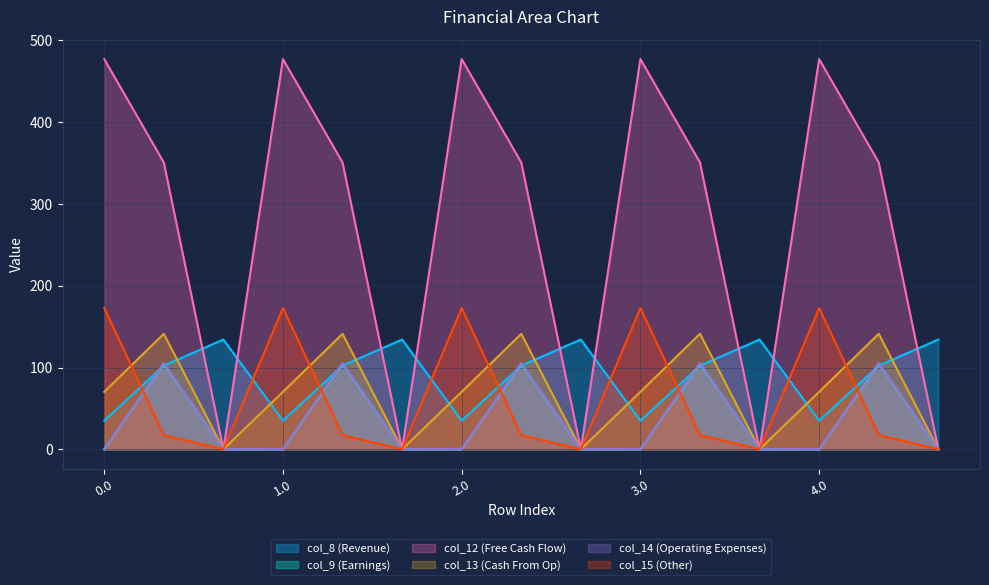

What is the sum of all col_13 (Cash From Op) values?

1057.4